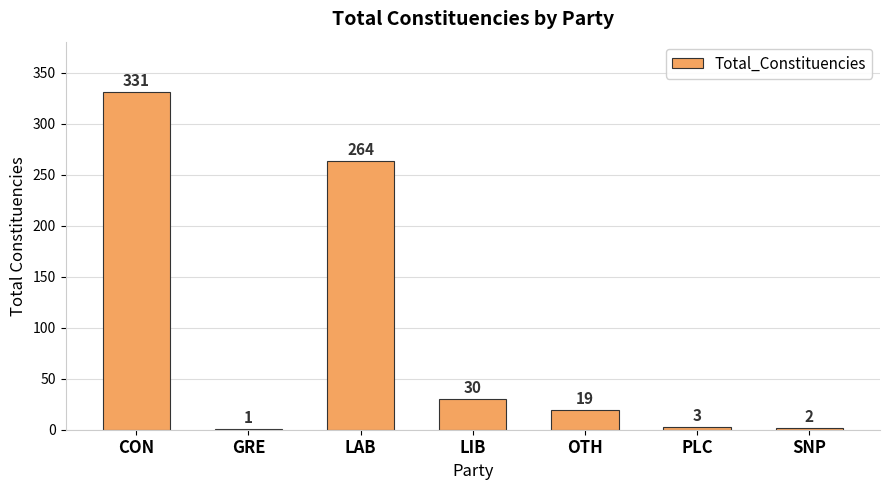

Reading left to right, extract all data points from this chart.

331	1	264	30	19	3	2